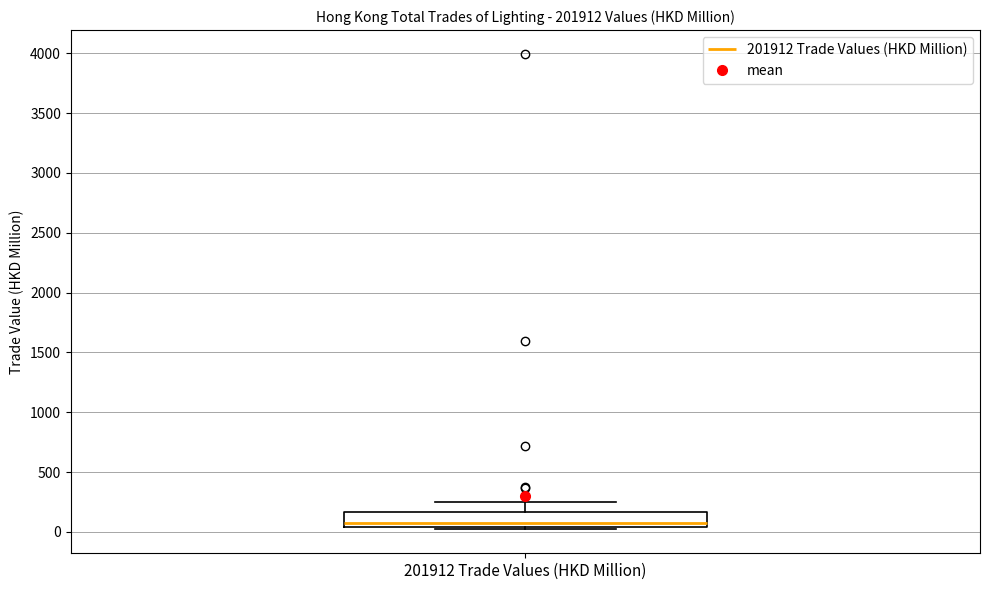

Read this box plot against the y-axis: the position of the median line, the range covered by the box, and the ends of both whiskers. The values are not printed on the chart, so give them approximately, as read against the axis.

median 50 (just above the box's lower edge), box 50 to 150, whiskers 0 to 250